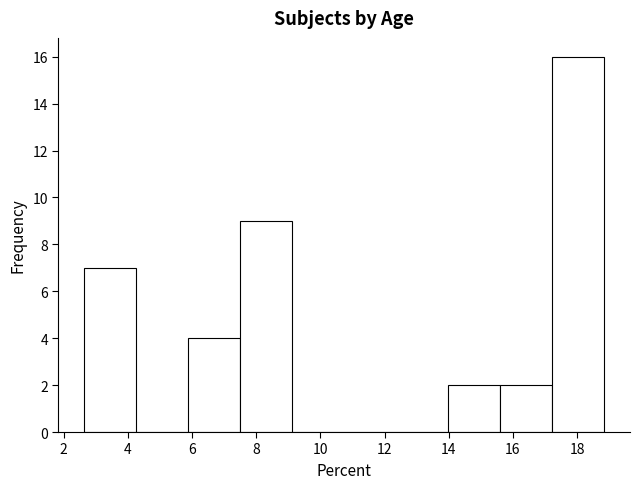

Reading left to right, list every bar in this chart as the range it spans on the x-axis followed by its height. Neither the bar edges nor the heights are printed on the chart, so give them approximately, as read against the axes.

2.6 to 4.2: 7
4.2 to 5.8: 0
5.8 to 7.6: 4
7.6 to 9.2: 9
9.2 to 10.8: 0
10.8 to 12.4: 0
12.4 to 14.0: 0
14.0 to 15.6: 2
15.6 to 17.2: 2
17.2 to 18.8: 16